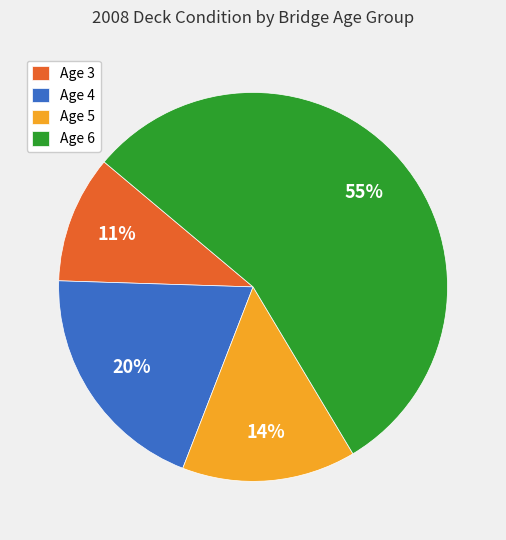

Rank the categories by value from highest to lowest.

Age 6, Age 4, Age 5, Age 3